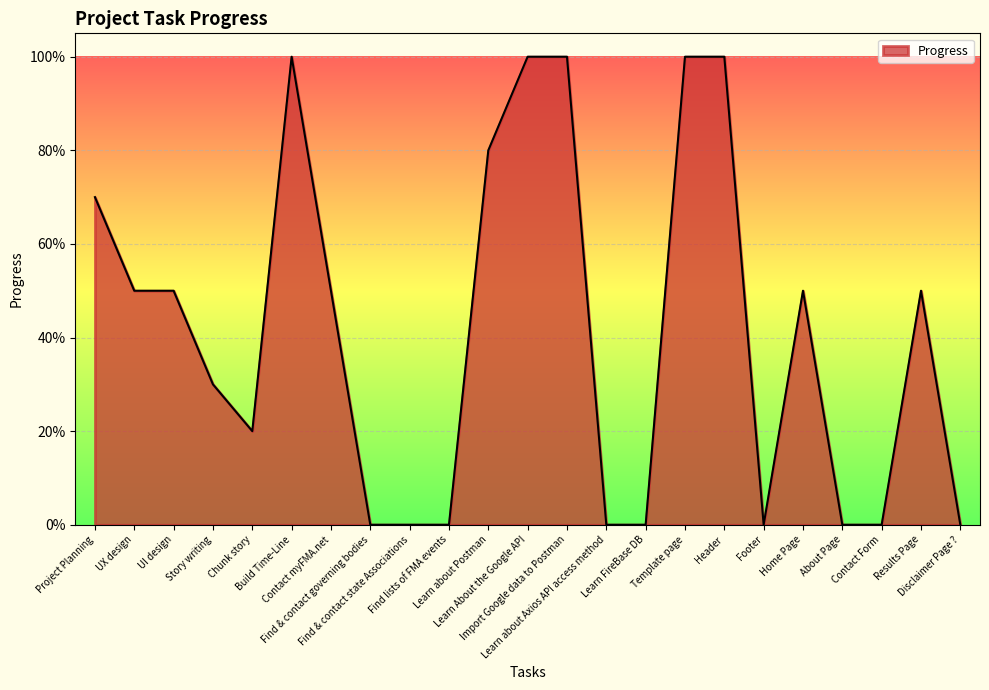

Does the chart display data point markers on the line(s)?

No